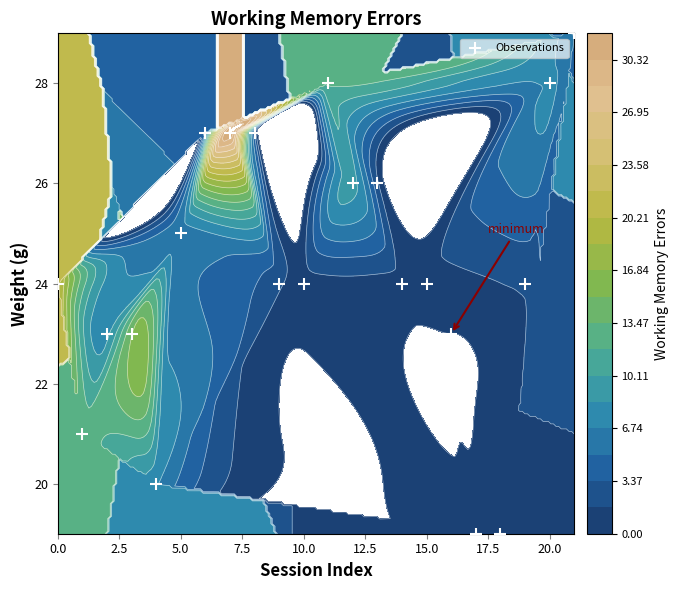

What is the difference between the second highest and minimum values?

9